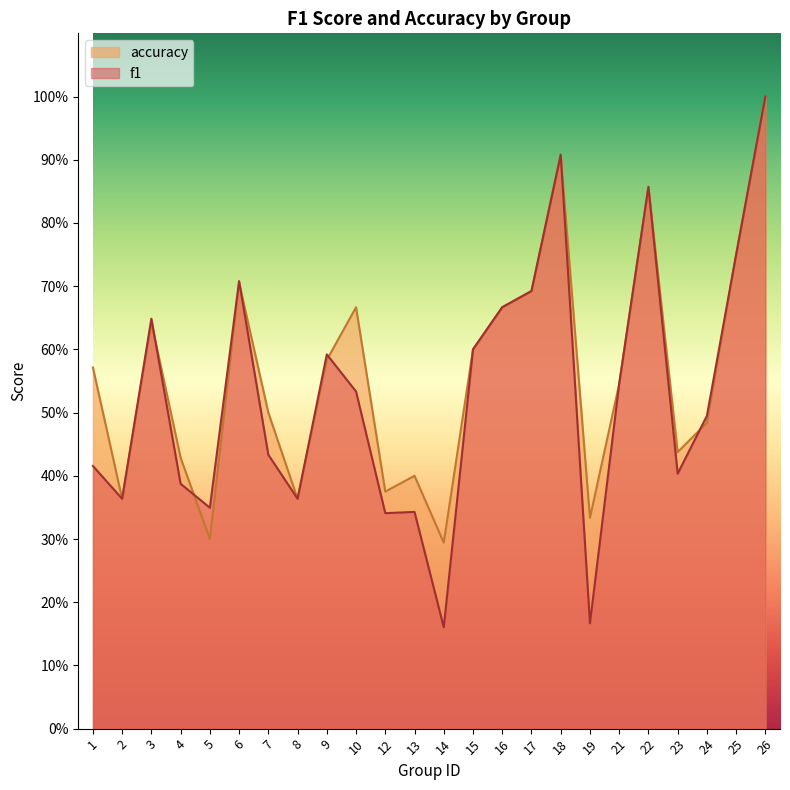

What value does the f1 series have at 21?

0.5